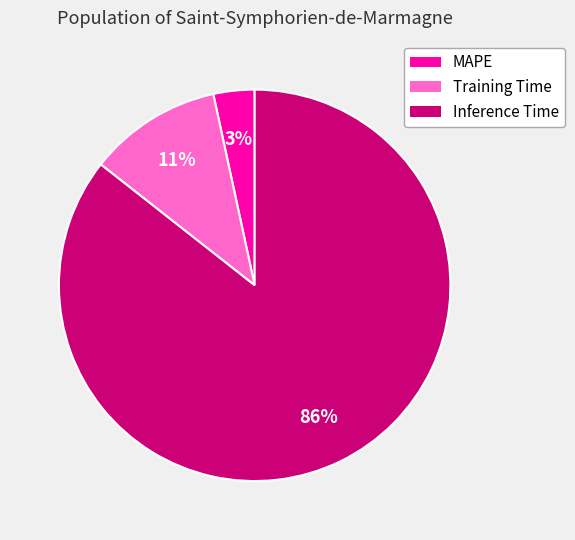

True or false: Inference Time accounts for 86% of the total.

True